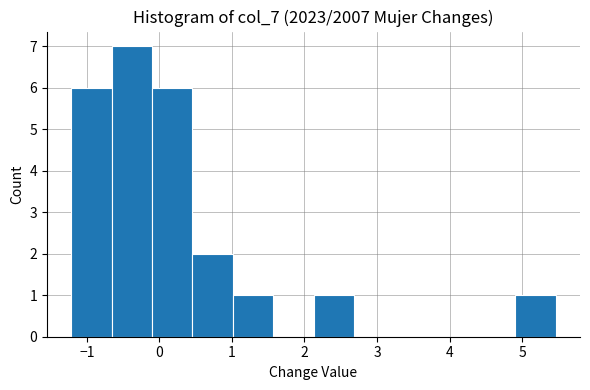

Reading left to right, transcribe this chart: for each bar, give the range it covers on the x-axis and its height. Neither the bar edges nor the heights are printed on the chart, so give them approximately, as read against the axes.

-1.2 to -0.7: 6
-0.7 to -0.1: 7
-0.1 to 0.5: 6
0.5 to 1.0: 2
1.0 to 1.6: 1
1.6 to 2.1: 0
2.1 to 2.7: 1
2.7 to 3.2: 0
3.2 to 3.8: 0
3.8 to 4.4: 0
4.4 to 4.9: 0
4.9 to 5.5: 1